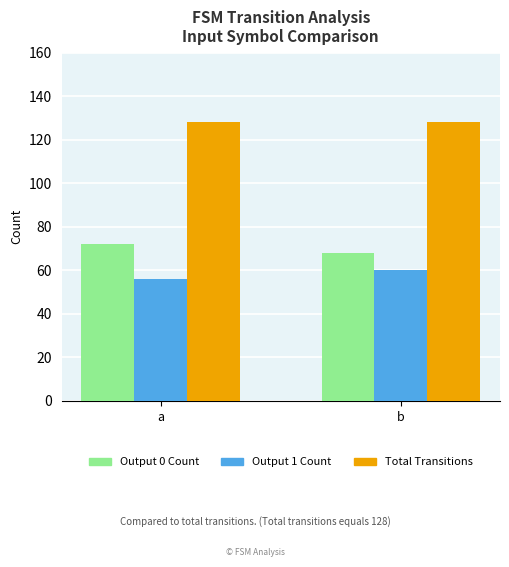

At how many categories does at least one series exceed 116?

2